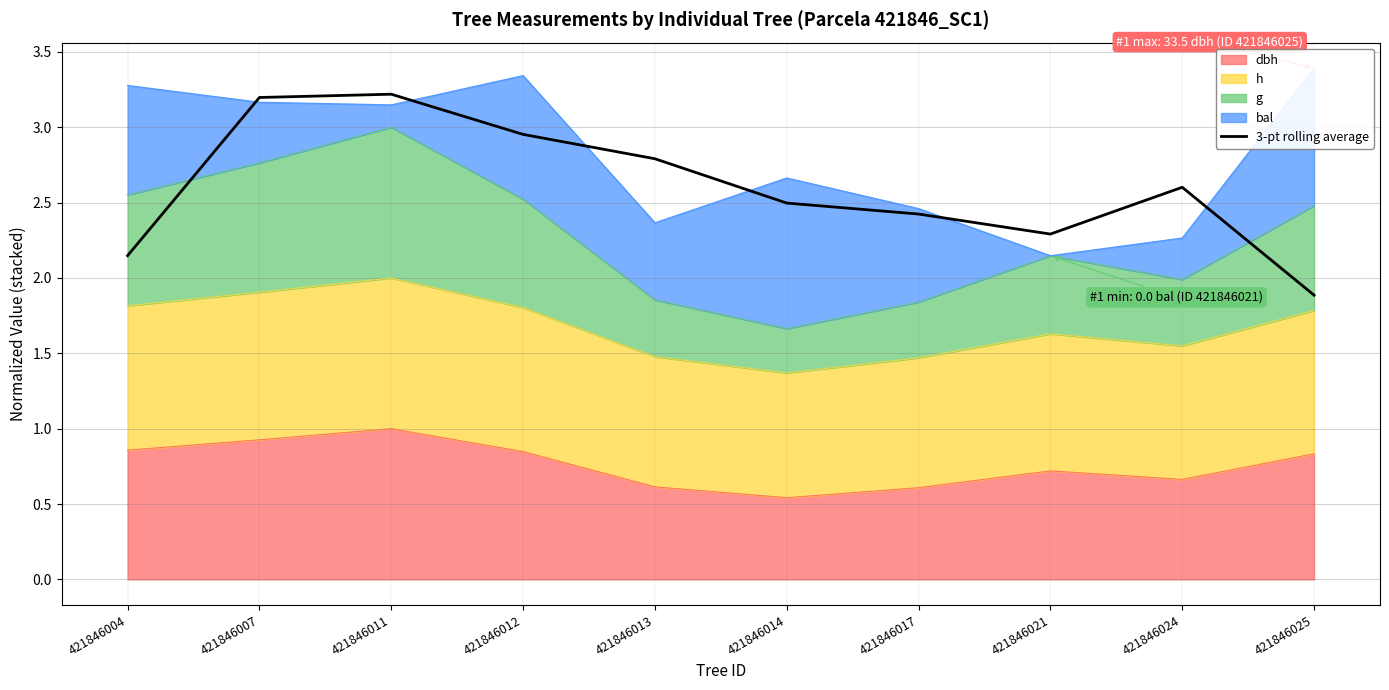

The value at 421846007 is 3.2. True or false?

True